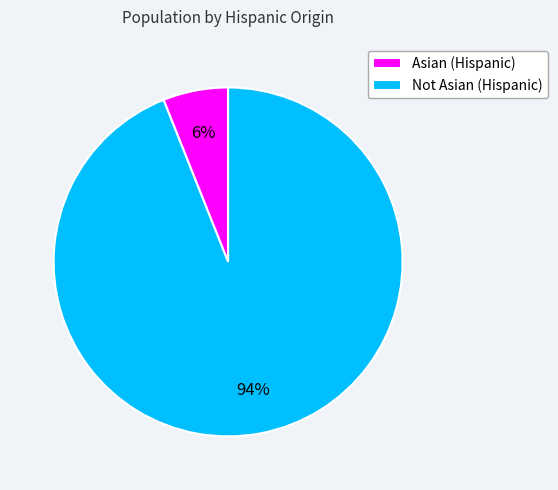

Does Not Asian represent more than half of the total?

Yes